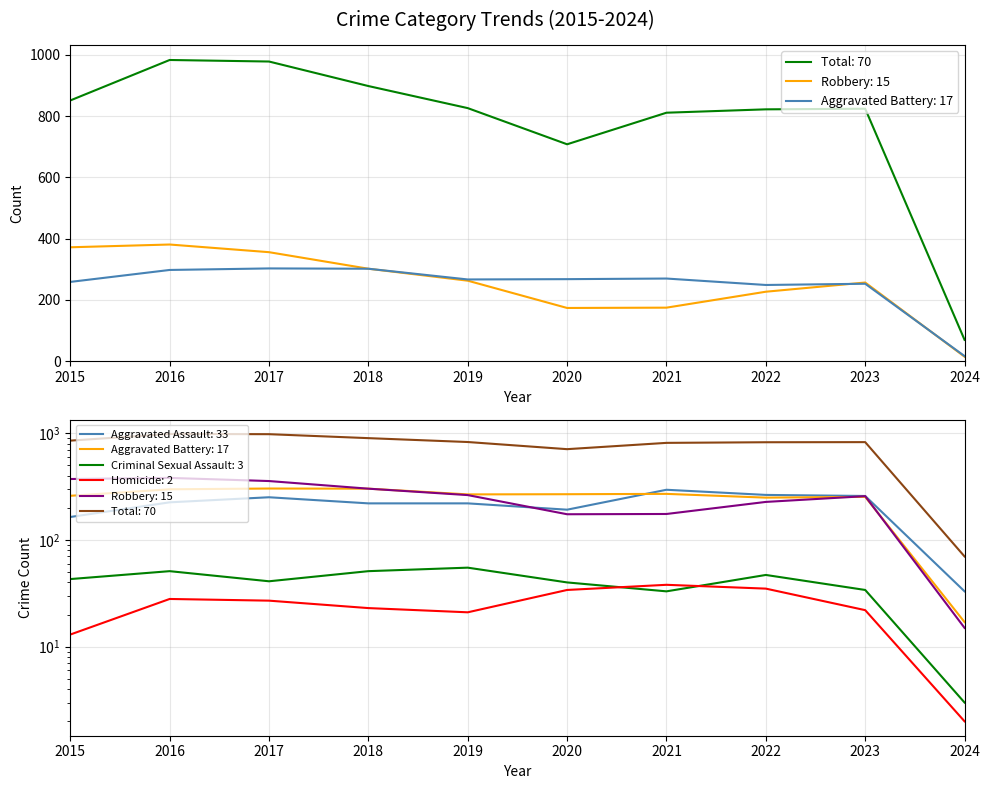

Which label corresponds to the smallest value in the chart?

2024